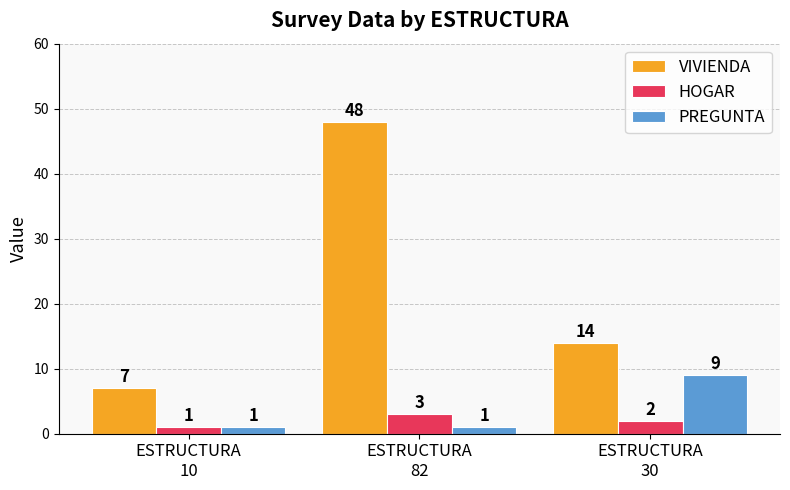

What is the label of the 2nd bar from the right?

ESTRUCTURA
82